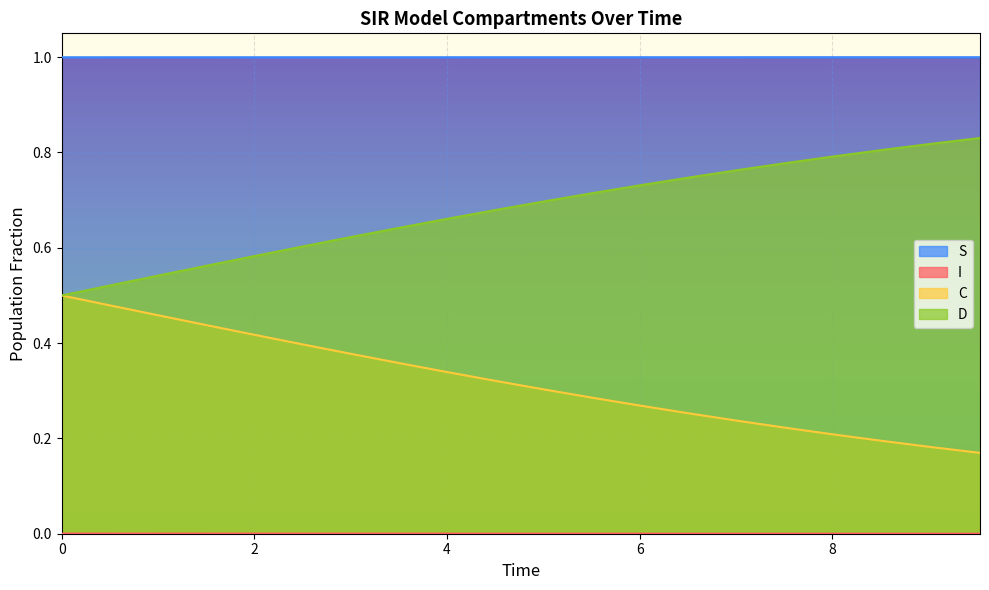

What is the average value of the S series?

1.0